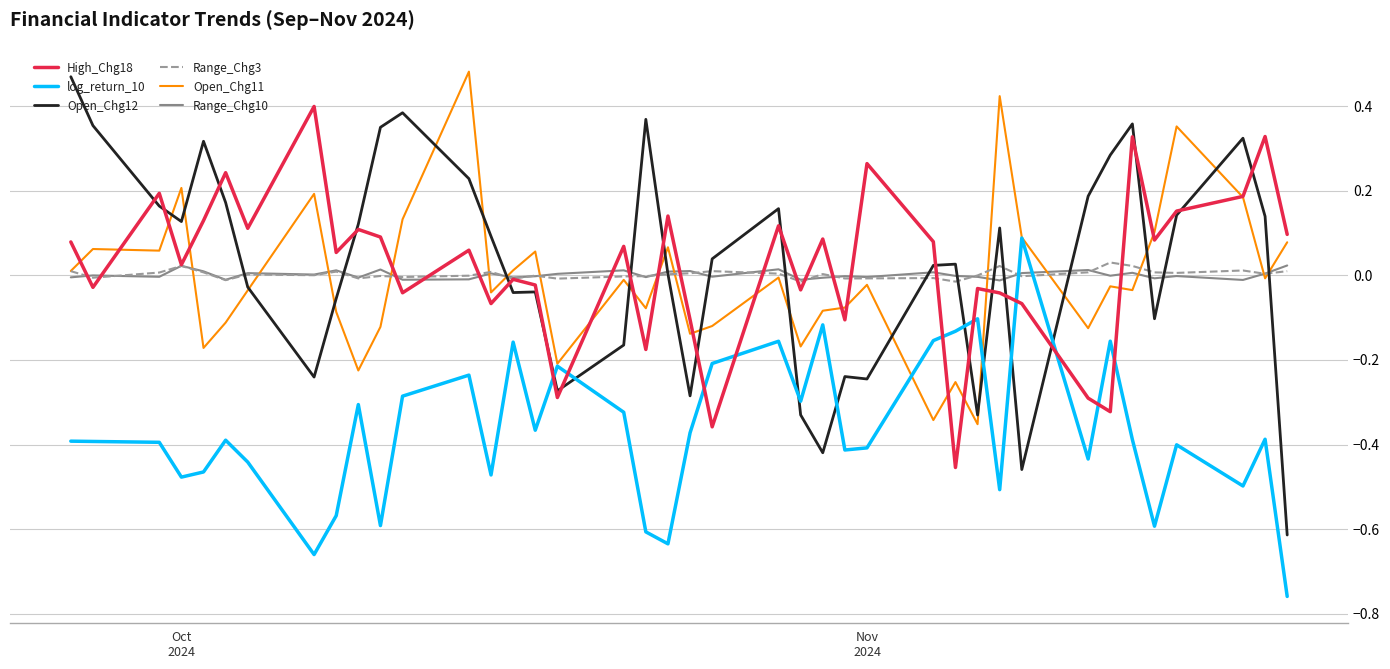

Is this an area chart (filled region under the line)?

No